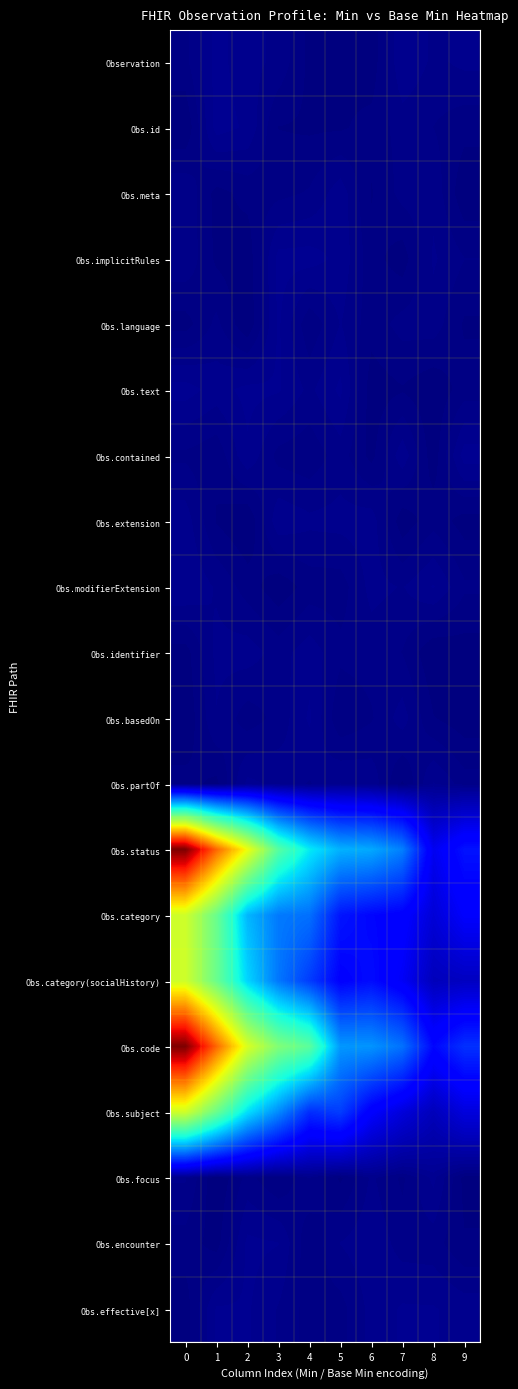

At how many categories does at least one series exceed 0?

10